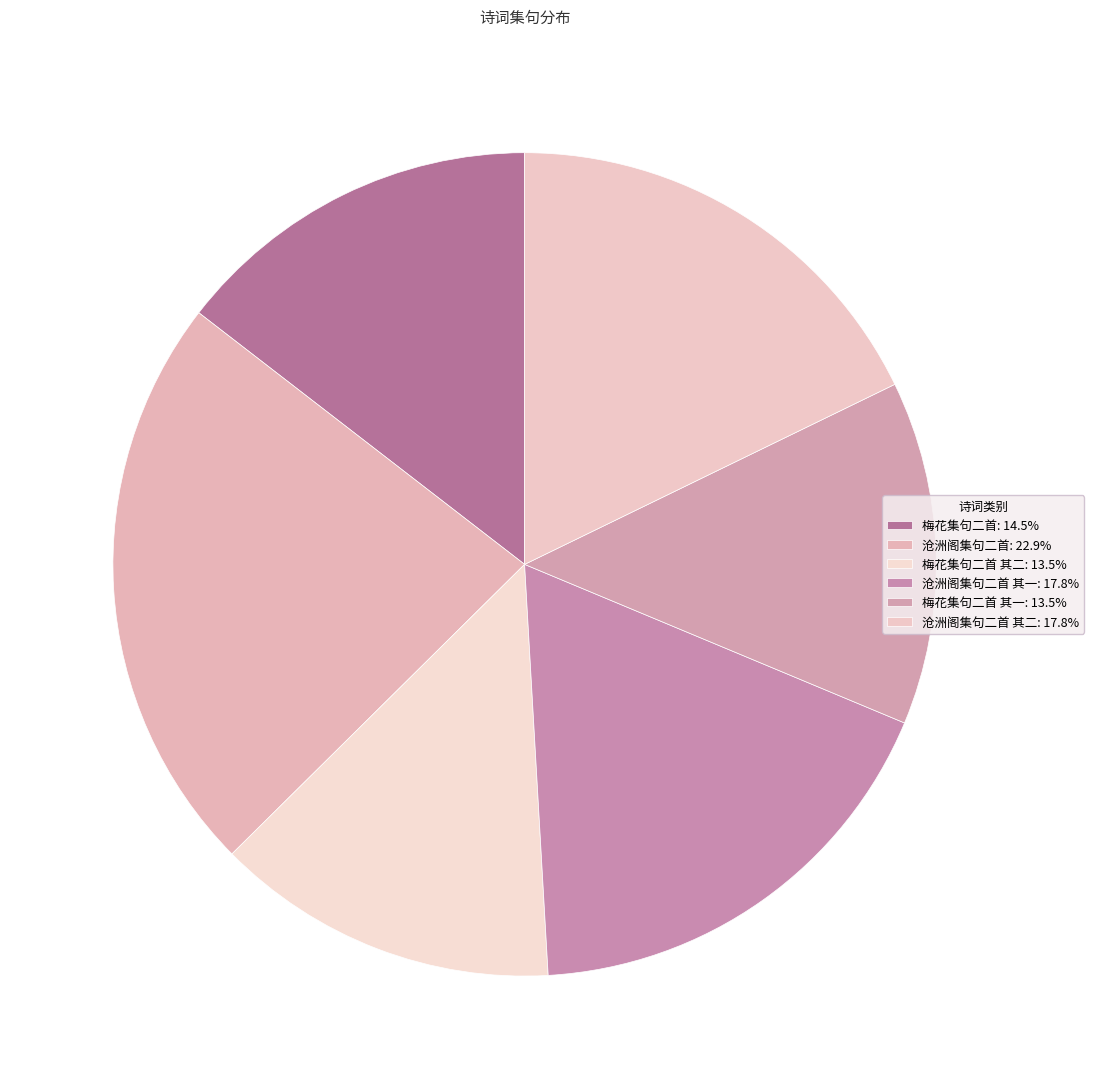

How many segments does this pie chart have?

6